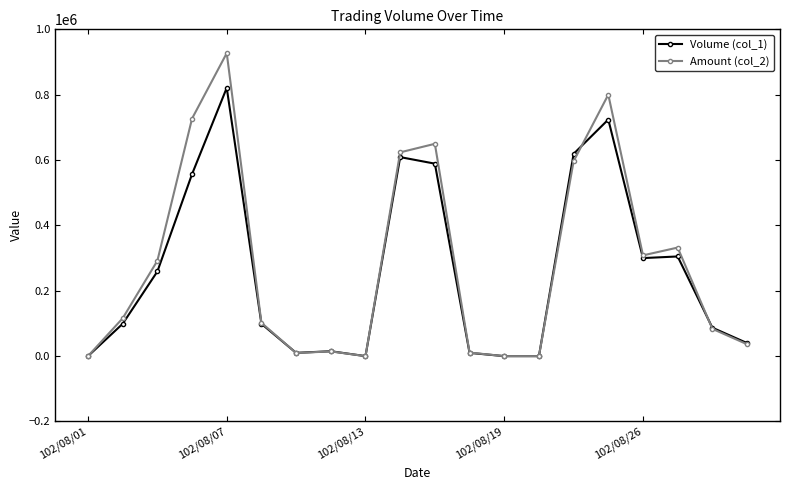

Which series has the largest range (max minus min)?

Amount (col_2)